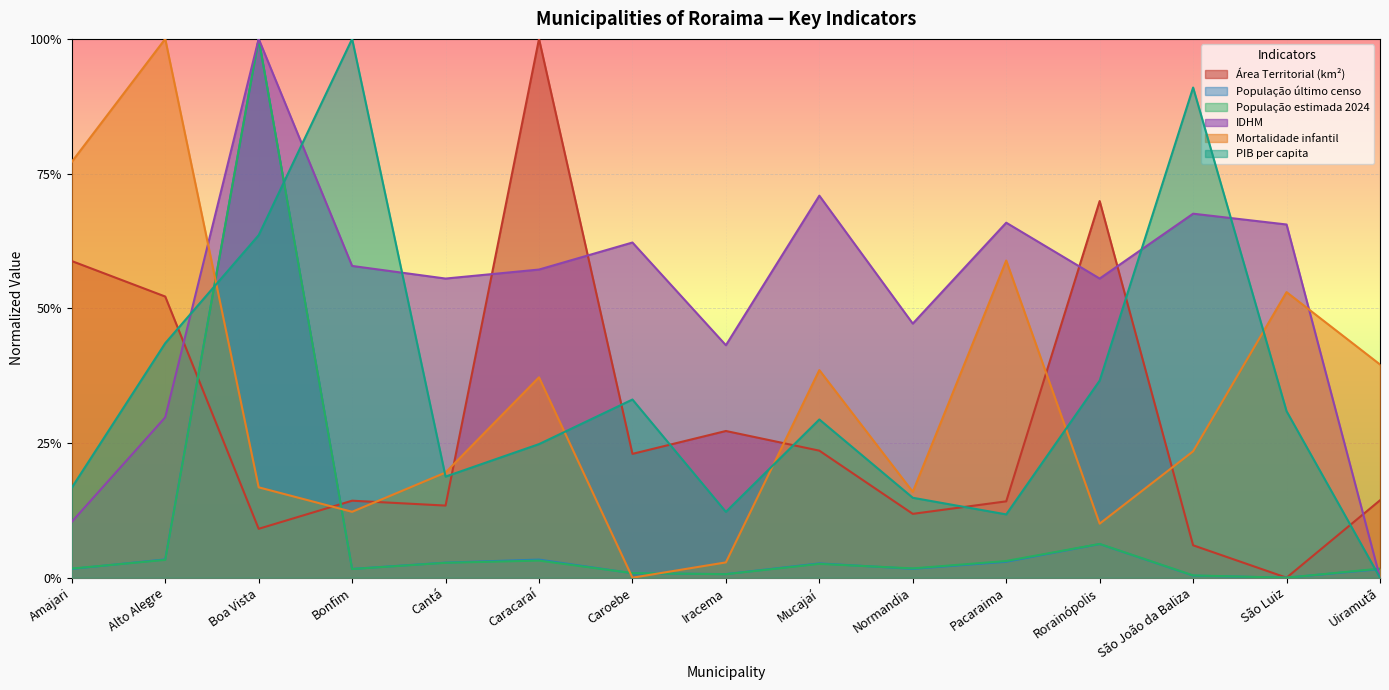

The PIB per capita series shows 0.9 at São João da Baliza. True or false?

True